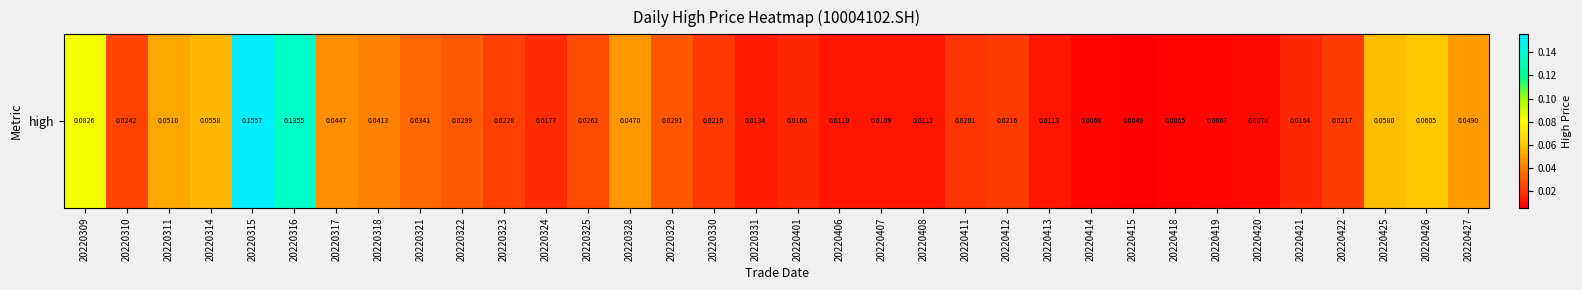

What is the difference between the second highest and second lowest values?

0.1